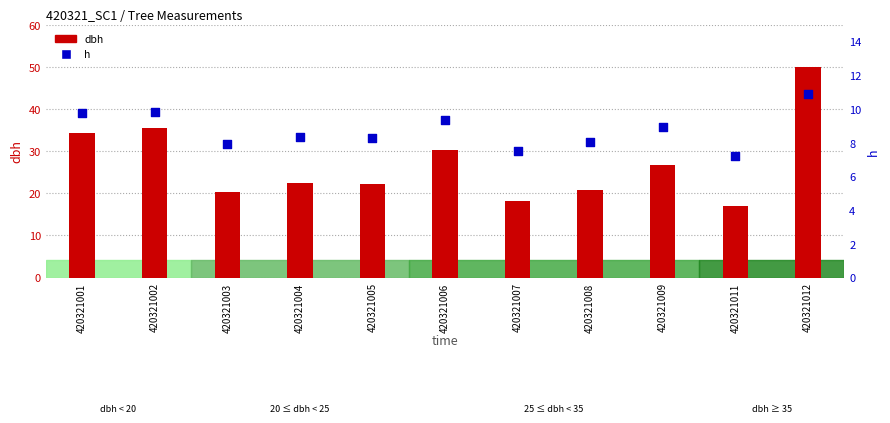

At which category is the sum across all series the highest?

420321012